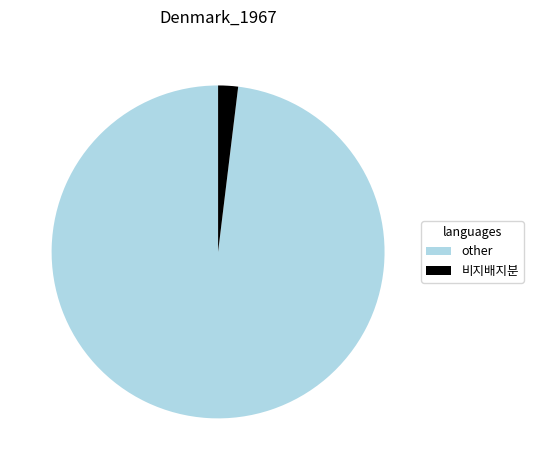

Is the sum of other and 비지배지분 greater than half?

Yes